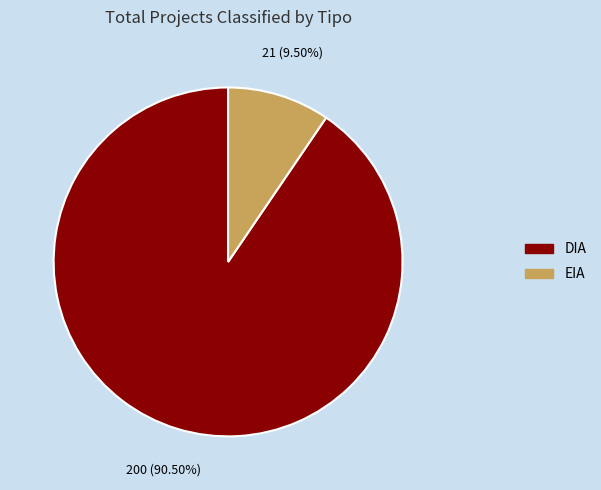

Which slice is the smallest?

EIA